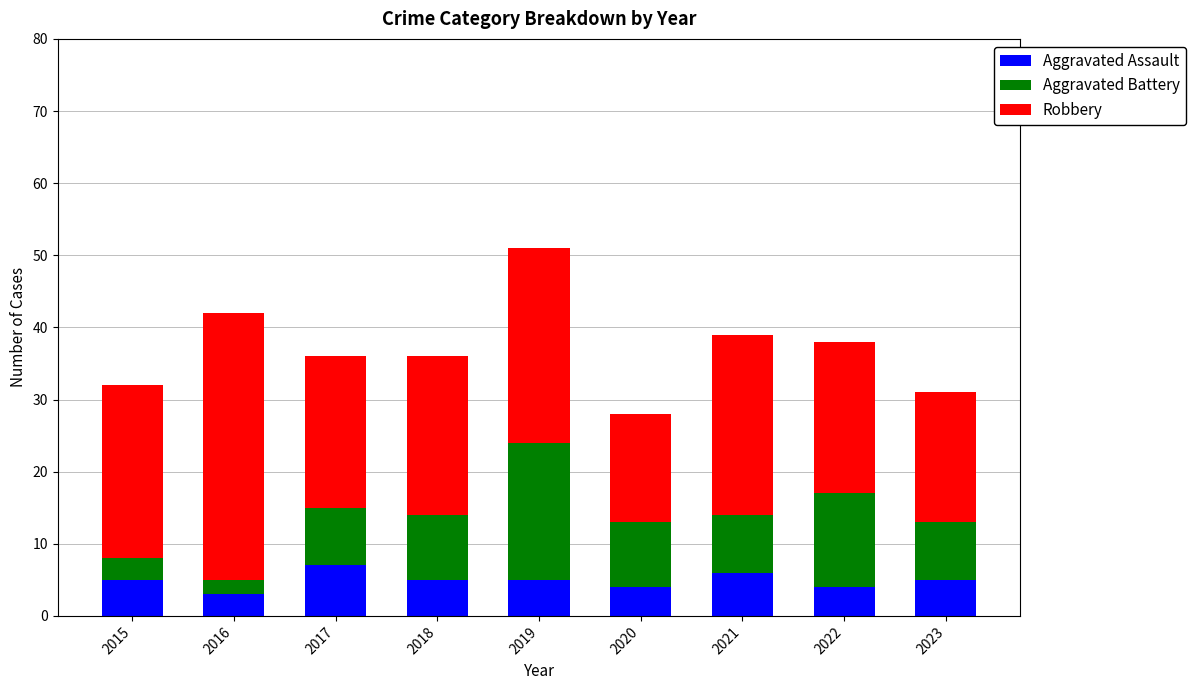

What is the difference between the second highest and minimum values in the Aggravated Assault series?

3